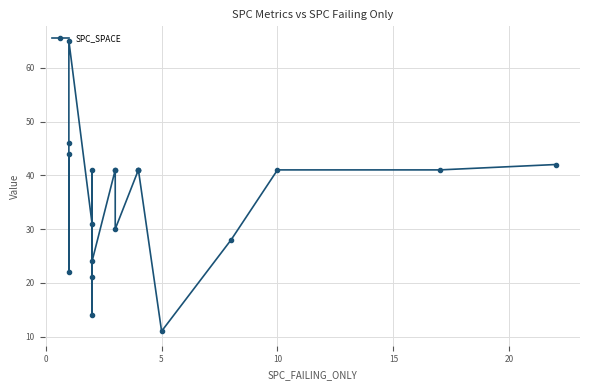

True or false: the data shows 41 at 10.

True